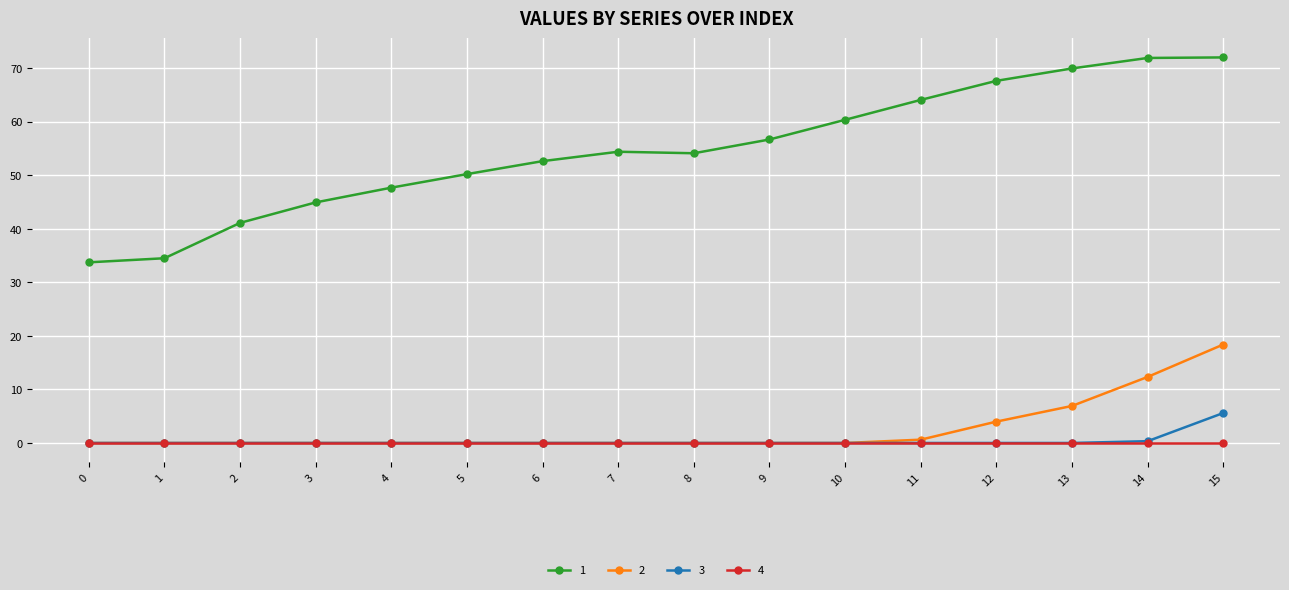

What are all the series names shown in the legend?

1, 2, 3, 4